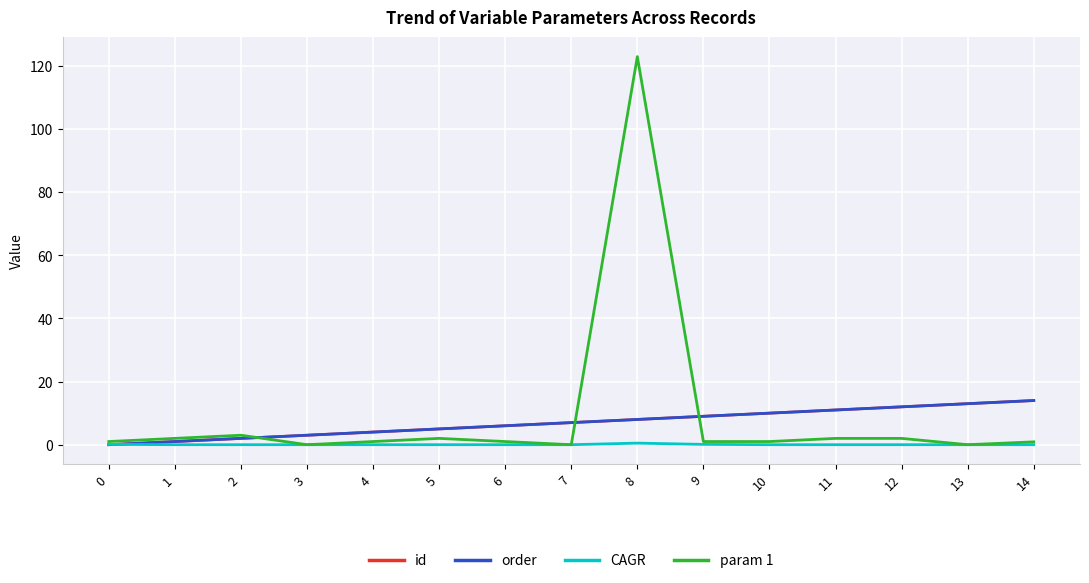

The value of param 1 at 14 is 0.9. True or false?

True